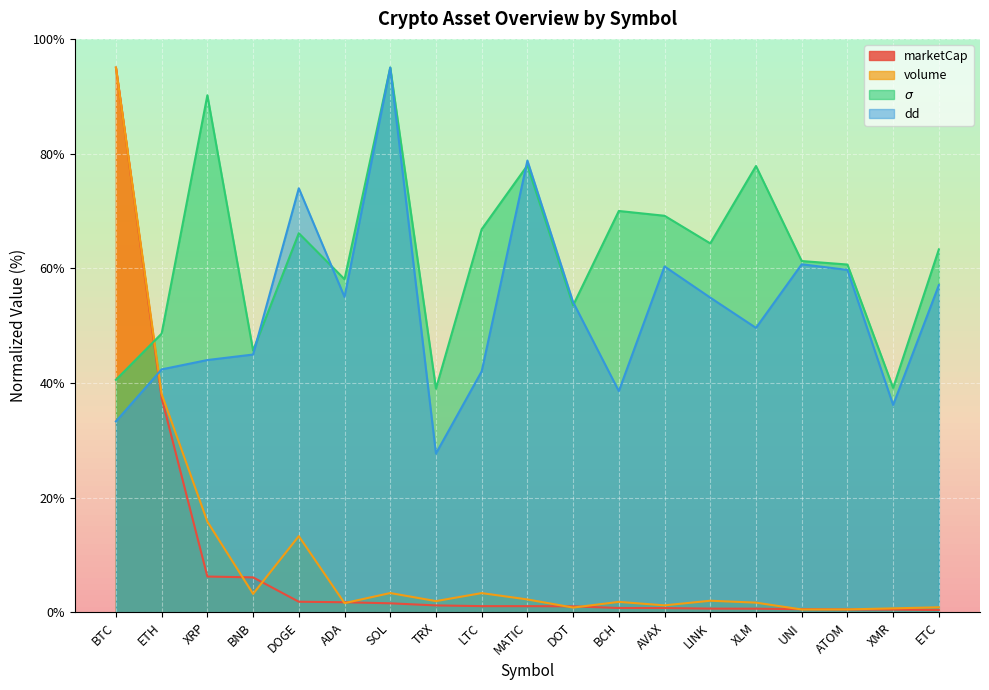

What is the approximate value of dd at ADA?

55.0